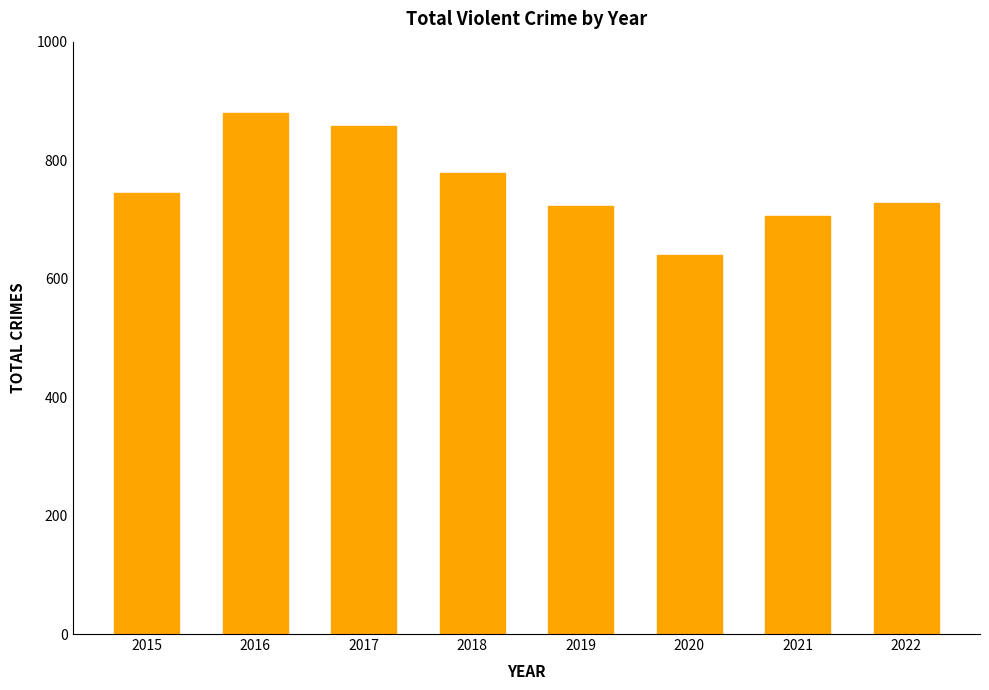

The chart shows a value of 880 at 2016. True or false?

True